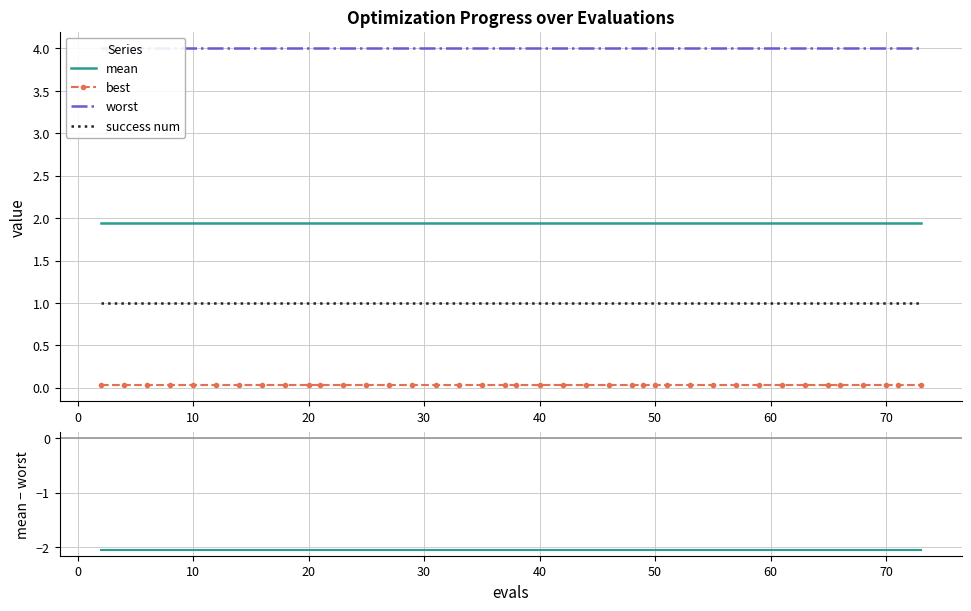

Which series has the largest total across all categories?

worst